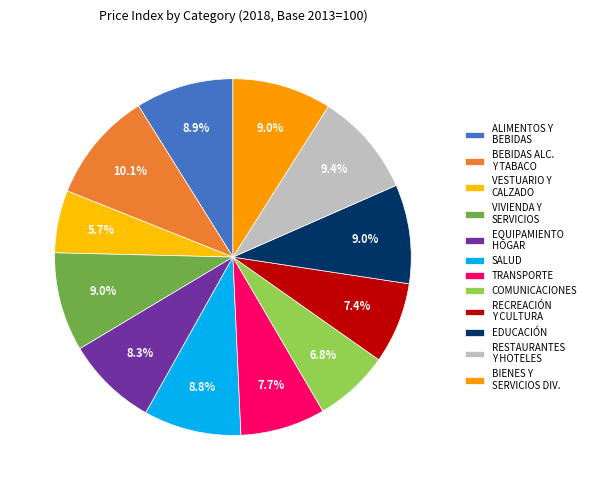

How much of the chart is everything except TRANSPORTE?

92.3%